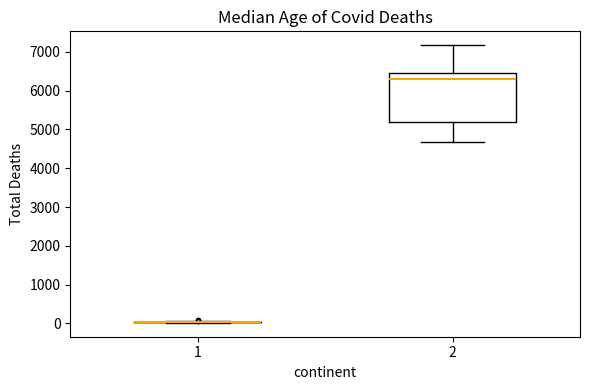

Which box is the tallest, from its lower edge to its upper edge?

2